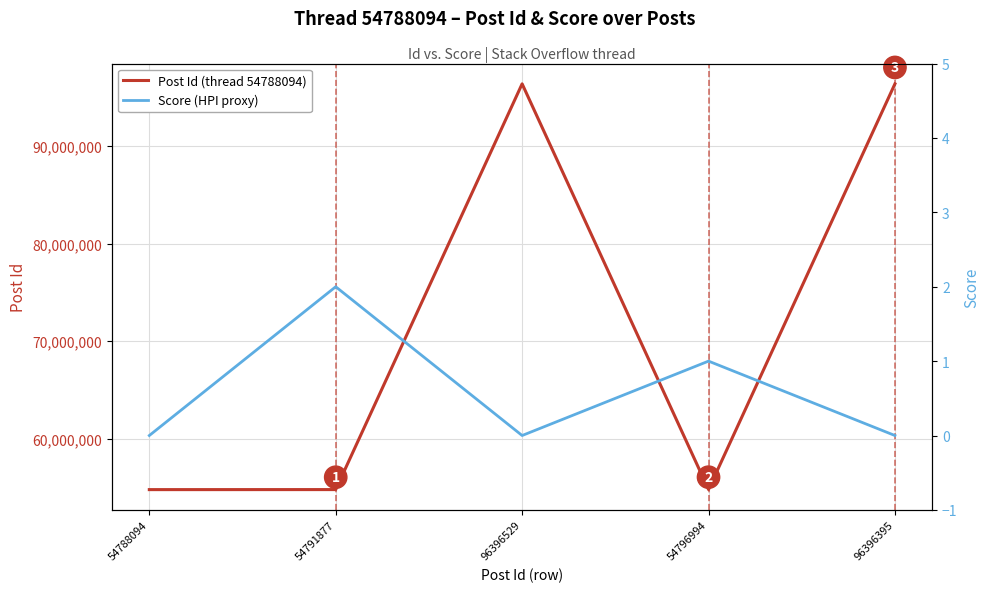

Between 96396529 and 96396395, which is larger?

96396529